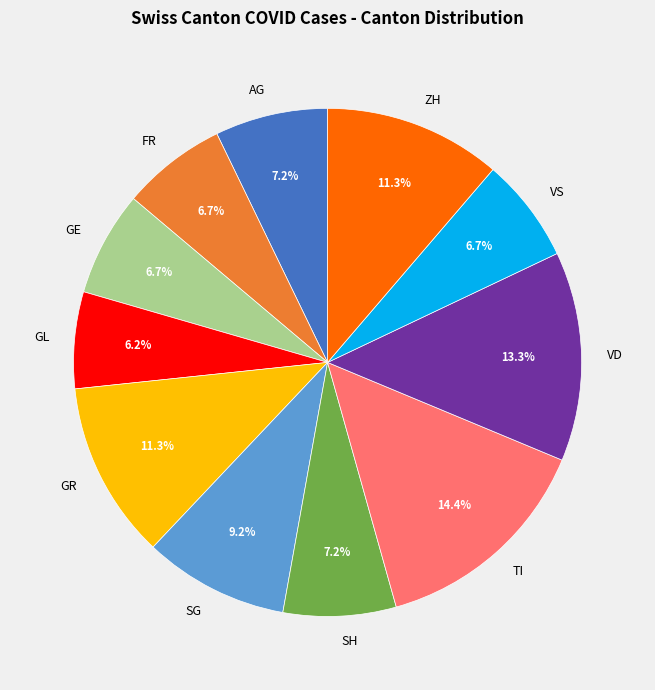

Count the number of slices in the pie.

11